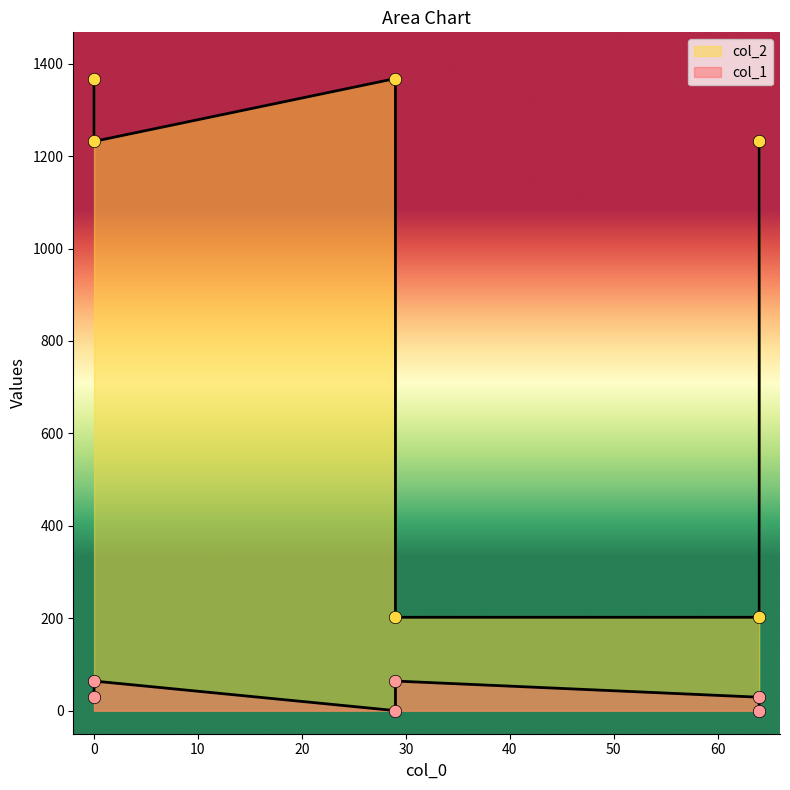

What are all the series names shown in the legend?

col_1, col_2